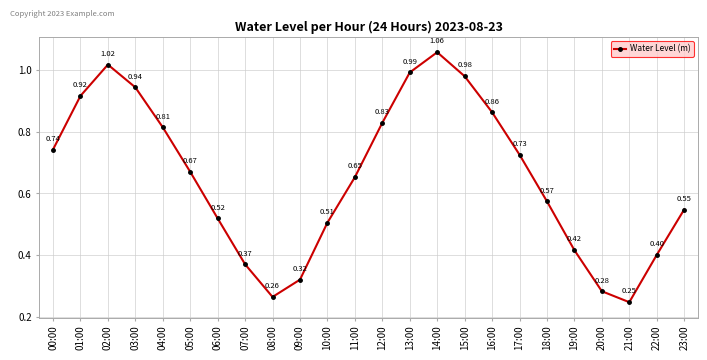

Where is the first local maximum?

02:00